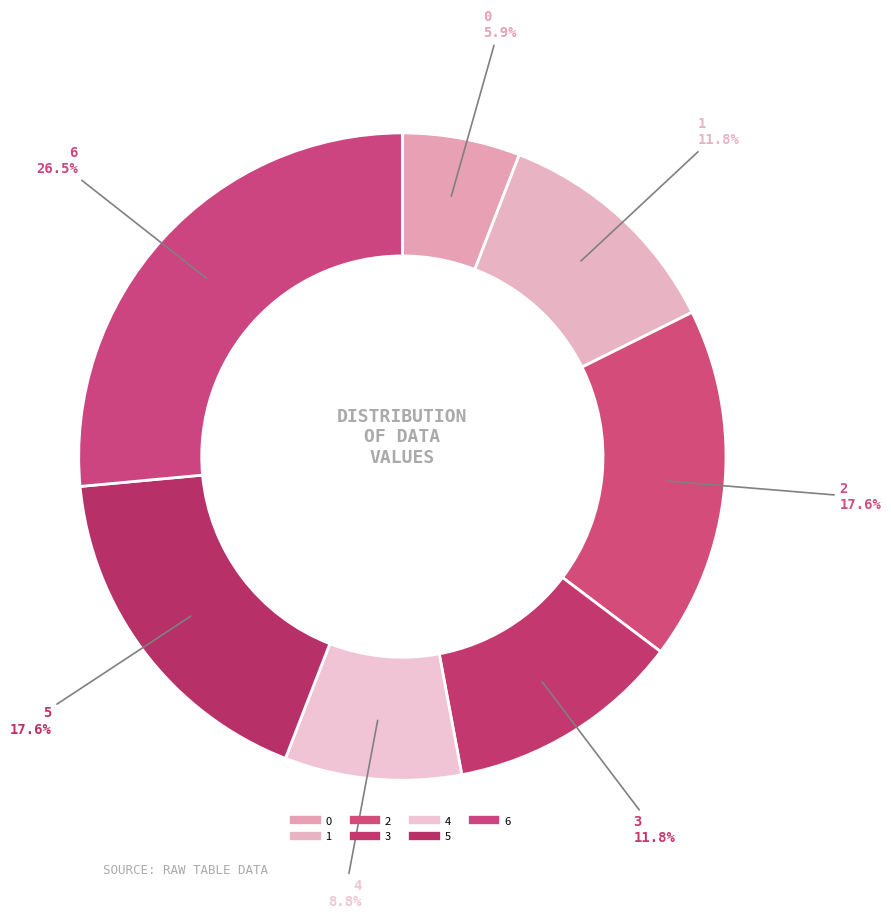

Does 1 account for over 50% of the chart?

No